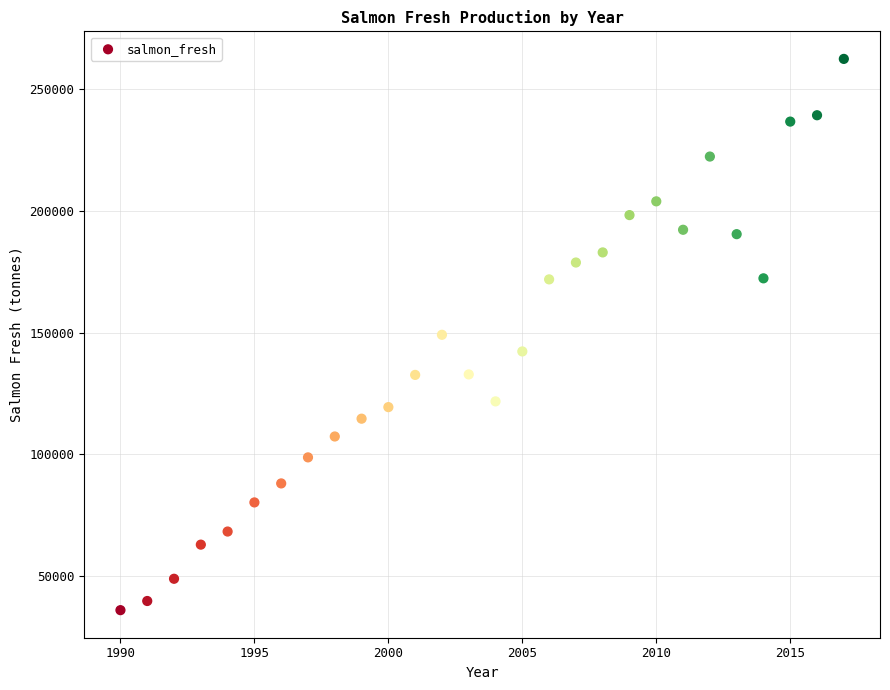

What is the range of Y values (max minus min)?

226487.3